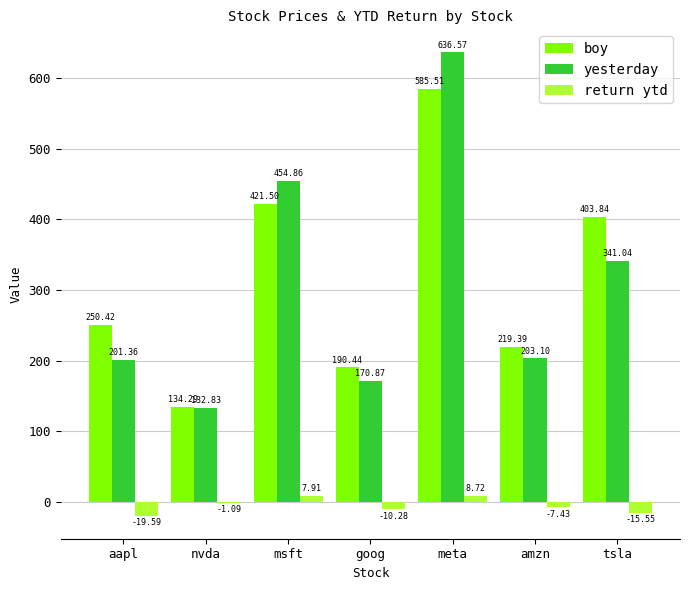

Where does the yesterday series first go above 203?

msft